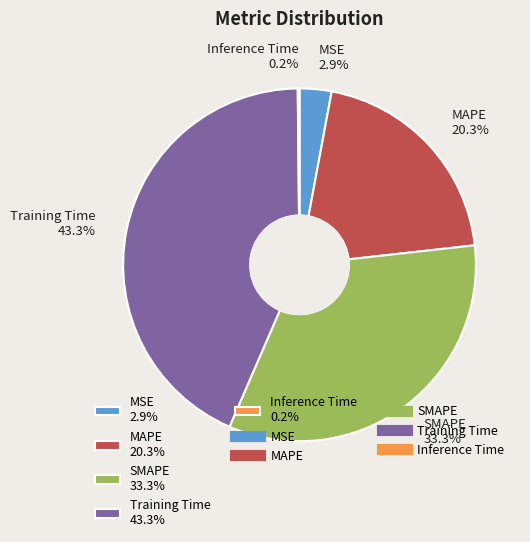

True or false: SMAPE accounts for 25% of the total.

False